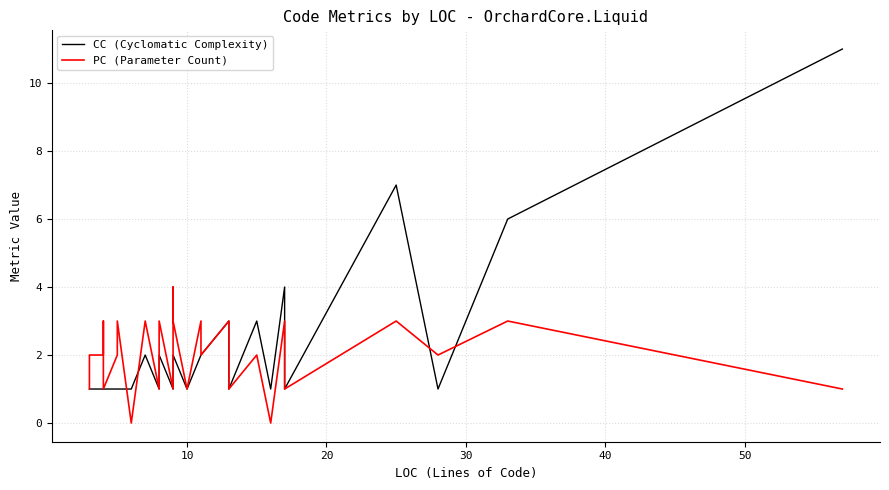

In CC (Cyclomatic Complexity), how many points are lower than both neighbors (excluding endpoints)?

7